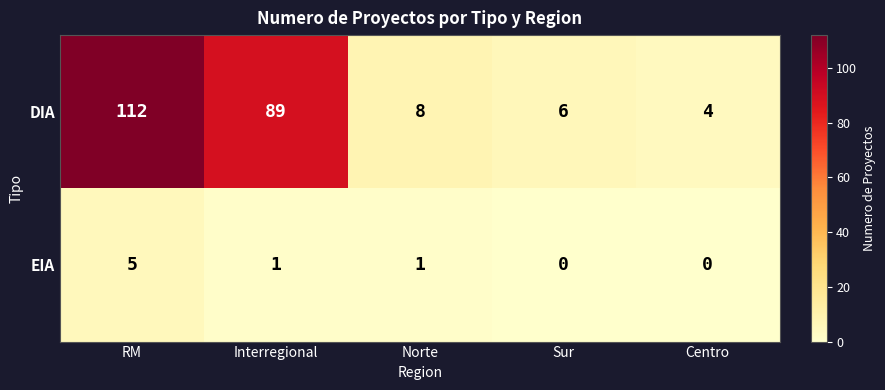

What is the maximum value shown in the chart?

112